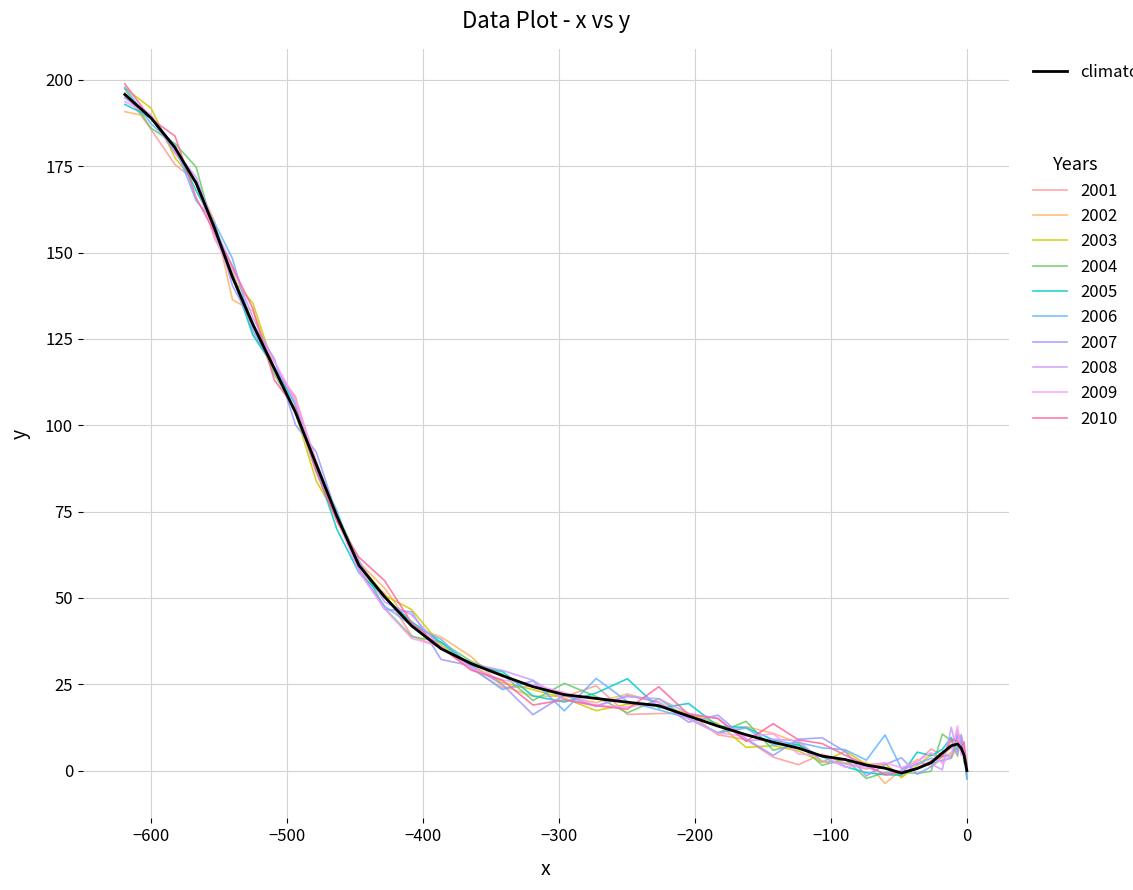

Is this an area chart (filled region under the line)?

No